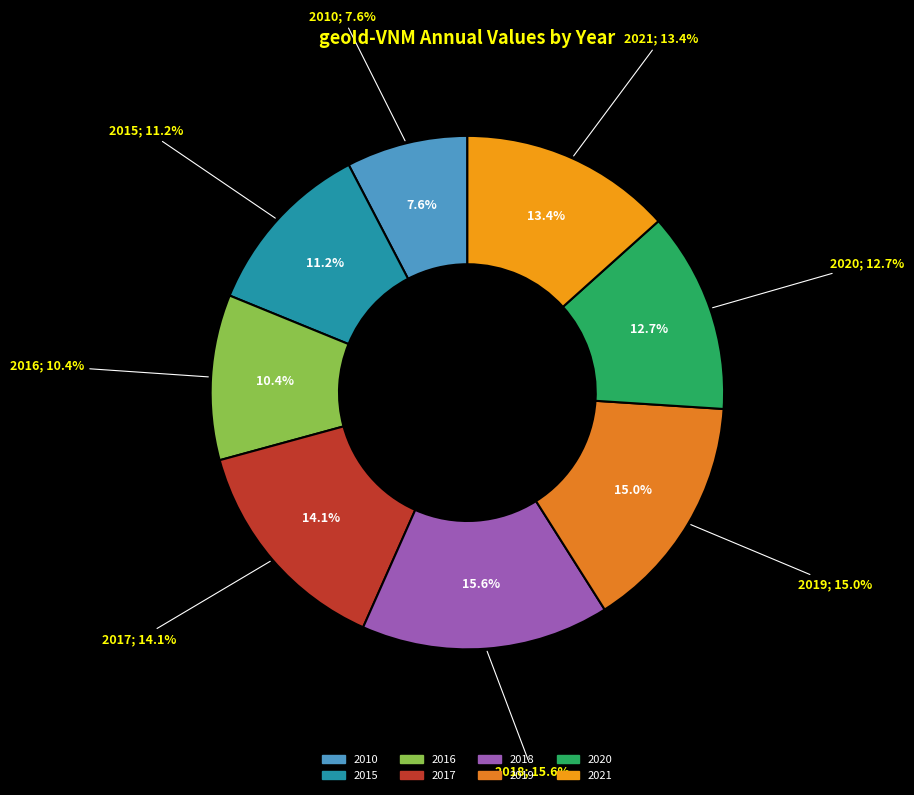

How many slices are in this pie chart?

8